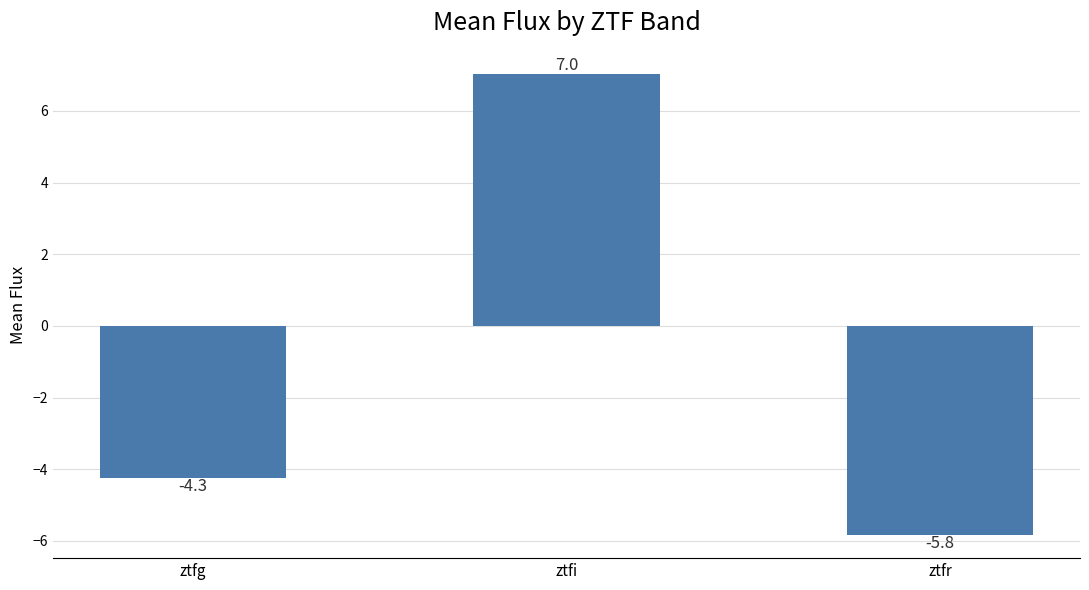

At which label does the data first exceed -4?

ztfi